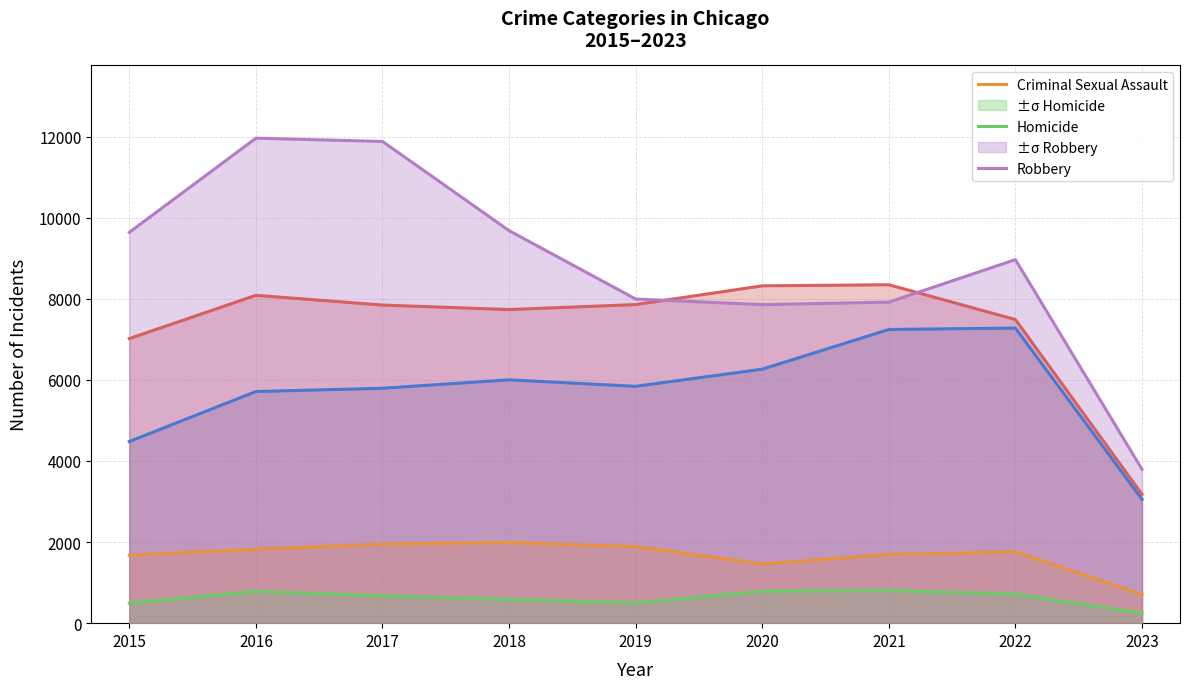

What is the value of the Aggravated Battery point at the 8th from the left?

7487